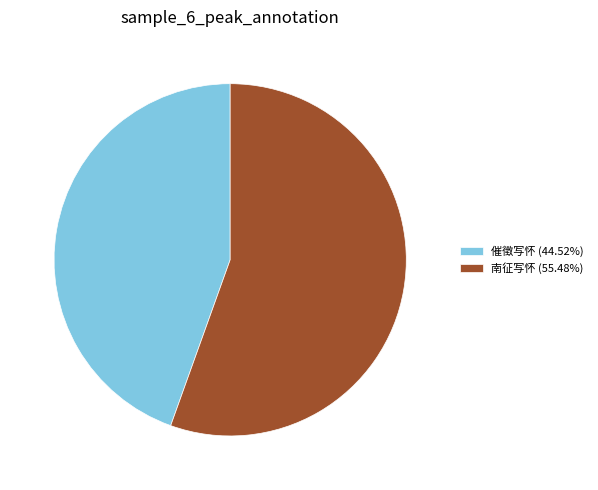

Which slice represents more than half of the pie?

南征写怀